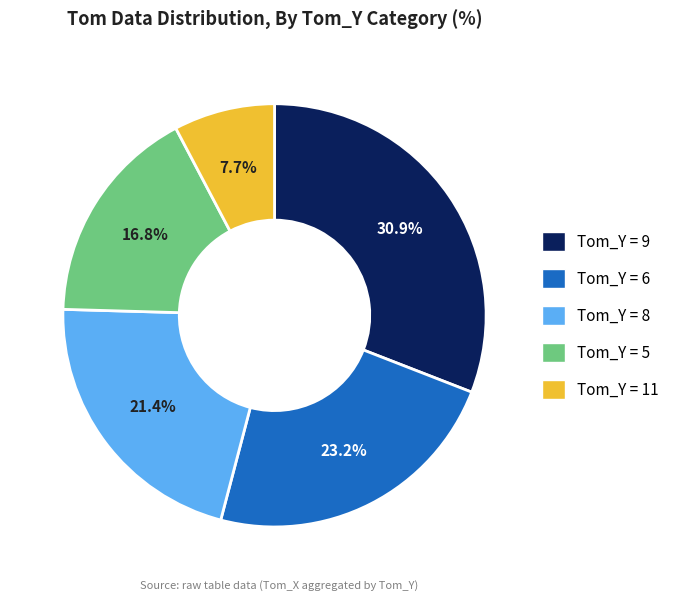

Count the number of slices in the pie.

5